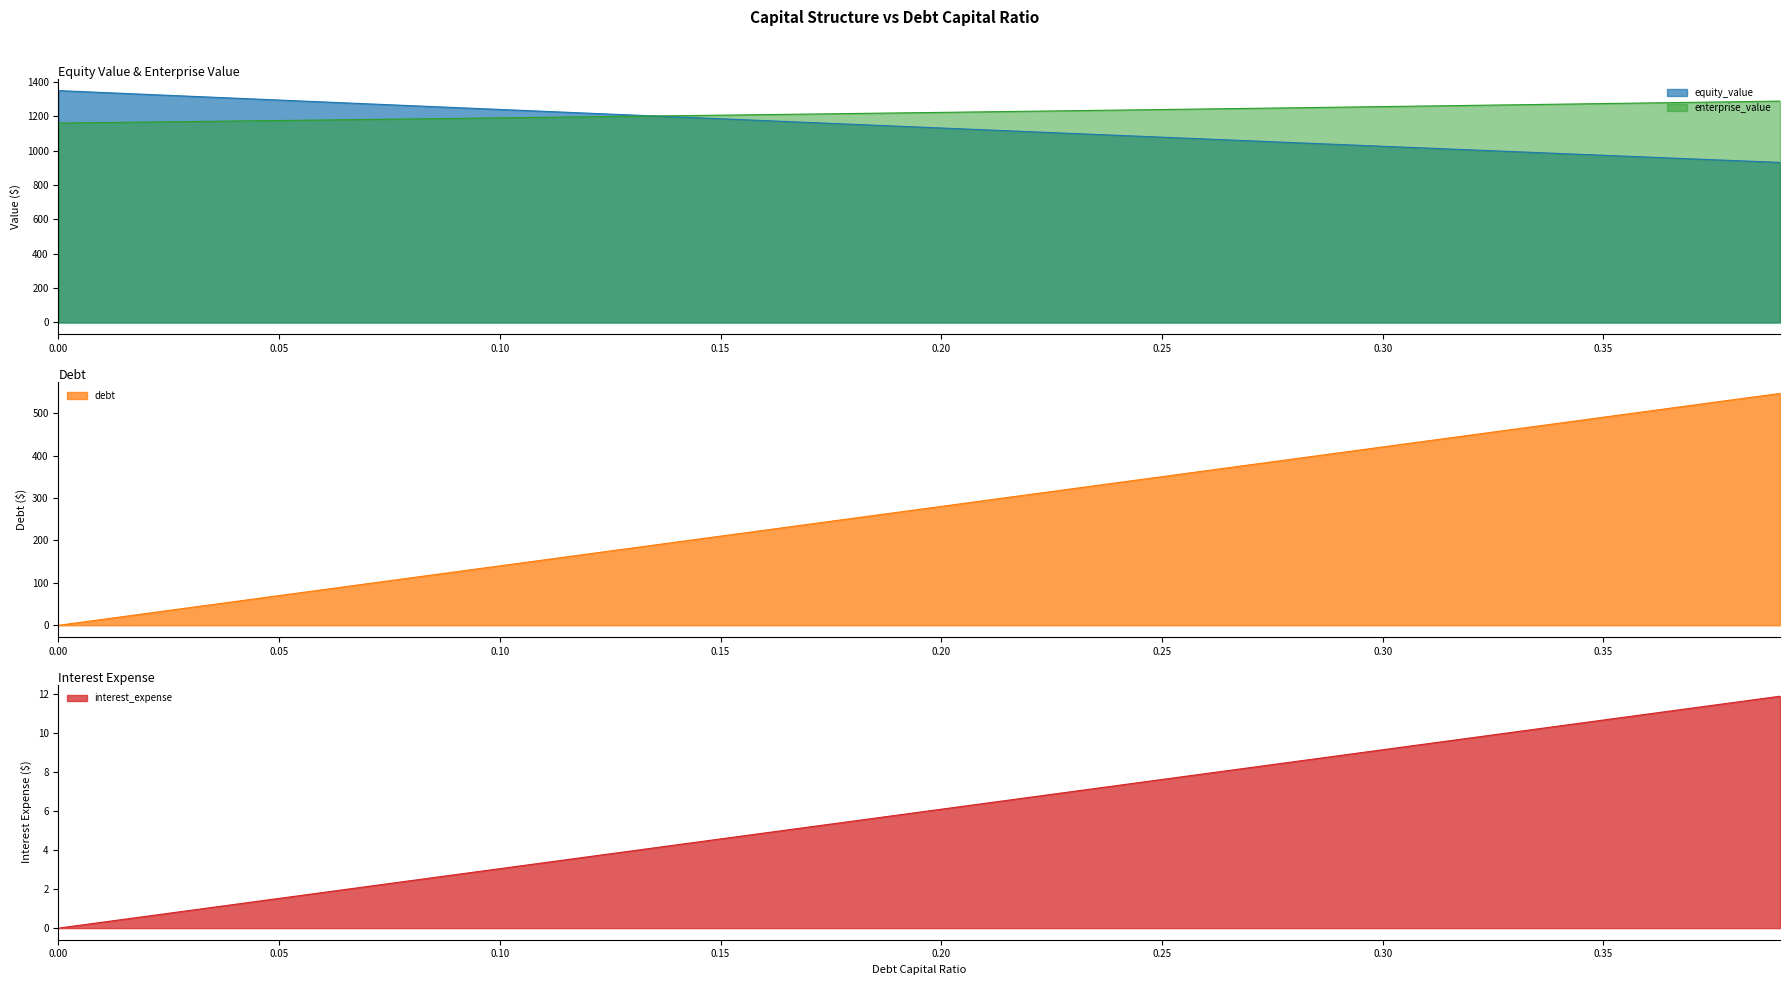

Is the value of debt_capital at 0.05 greater than the value of equity_value at 0.01?

No